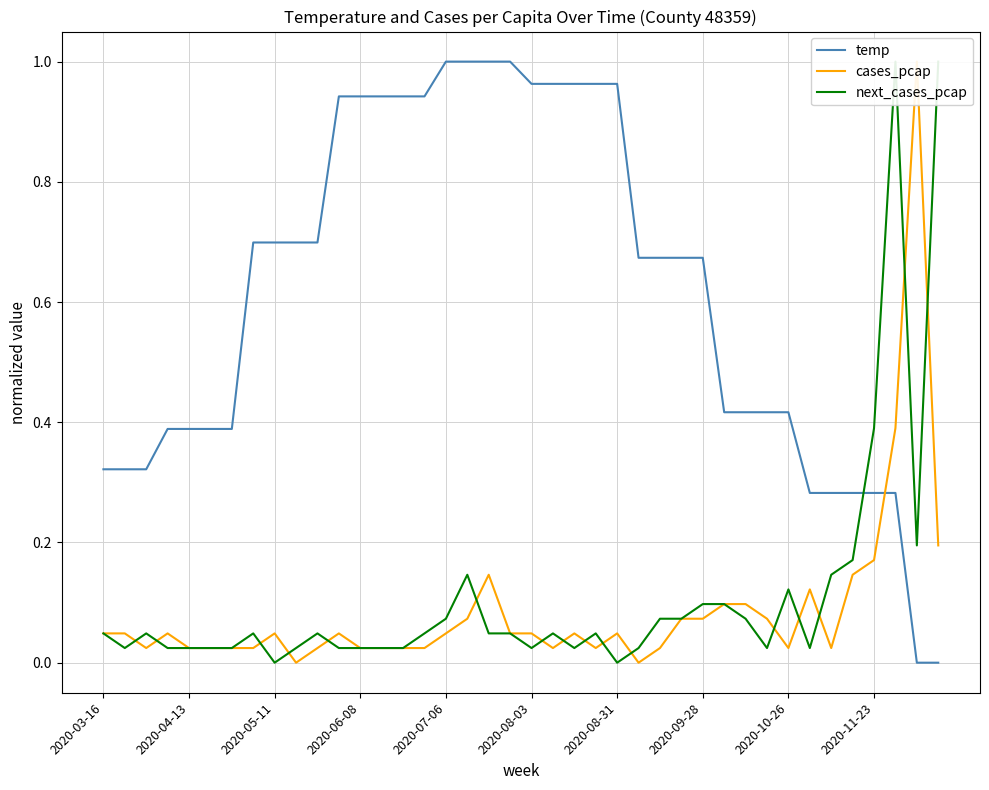

How many data points does each series have?

40